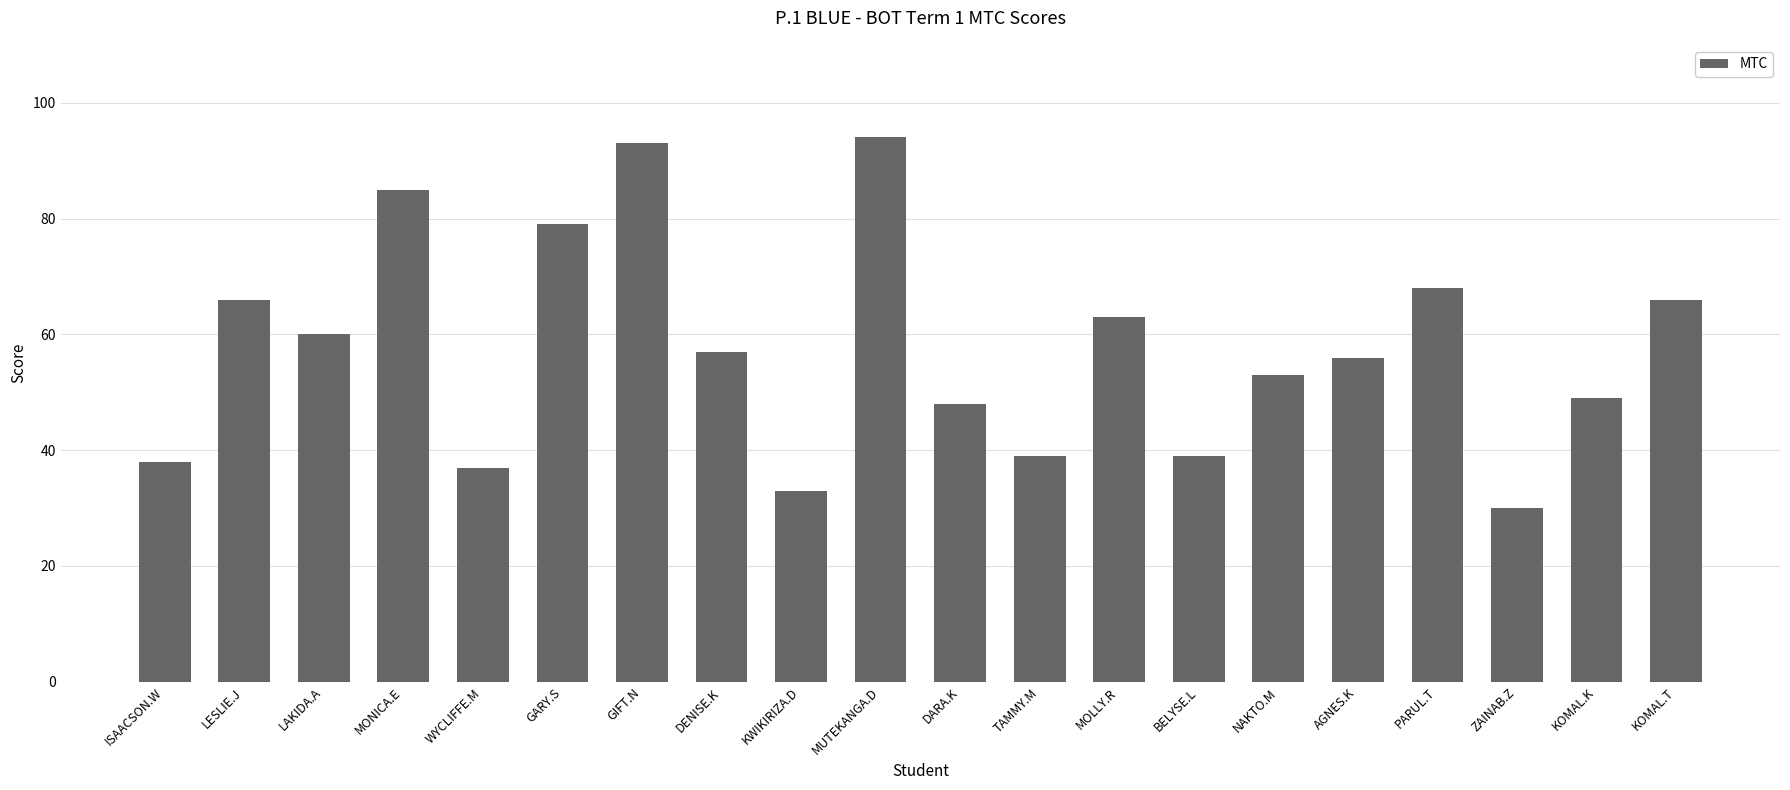

What is the smallest value displayed?

30